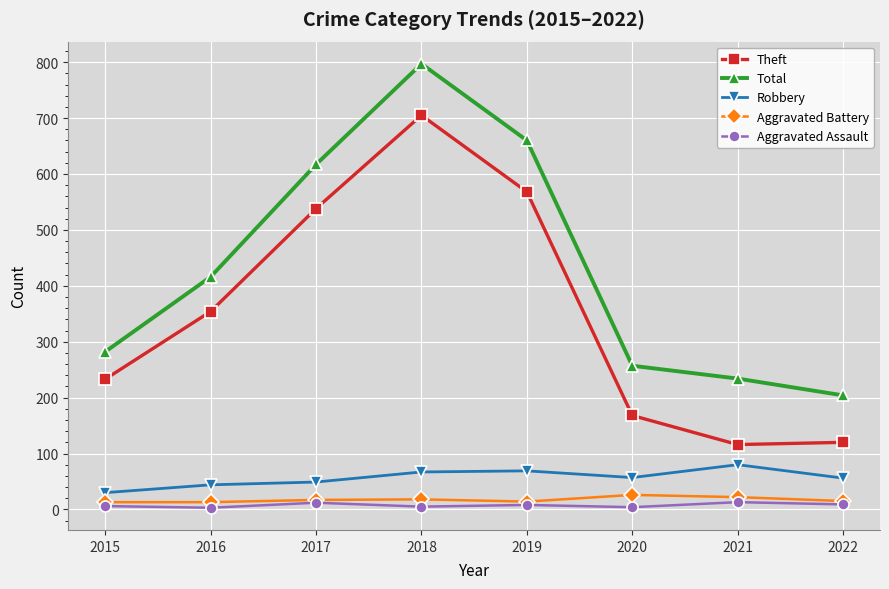

True or false: Theft and Robbery cross at least once.

False